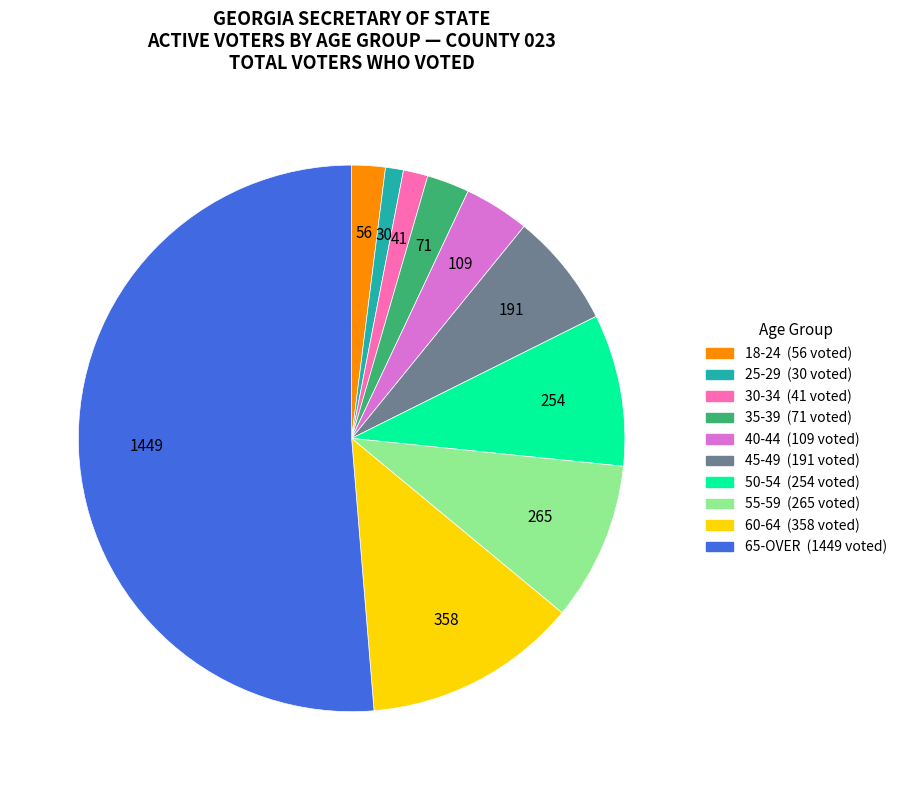

Which has a higher value, 65-OVER or 30-34?

65-OVER